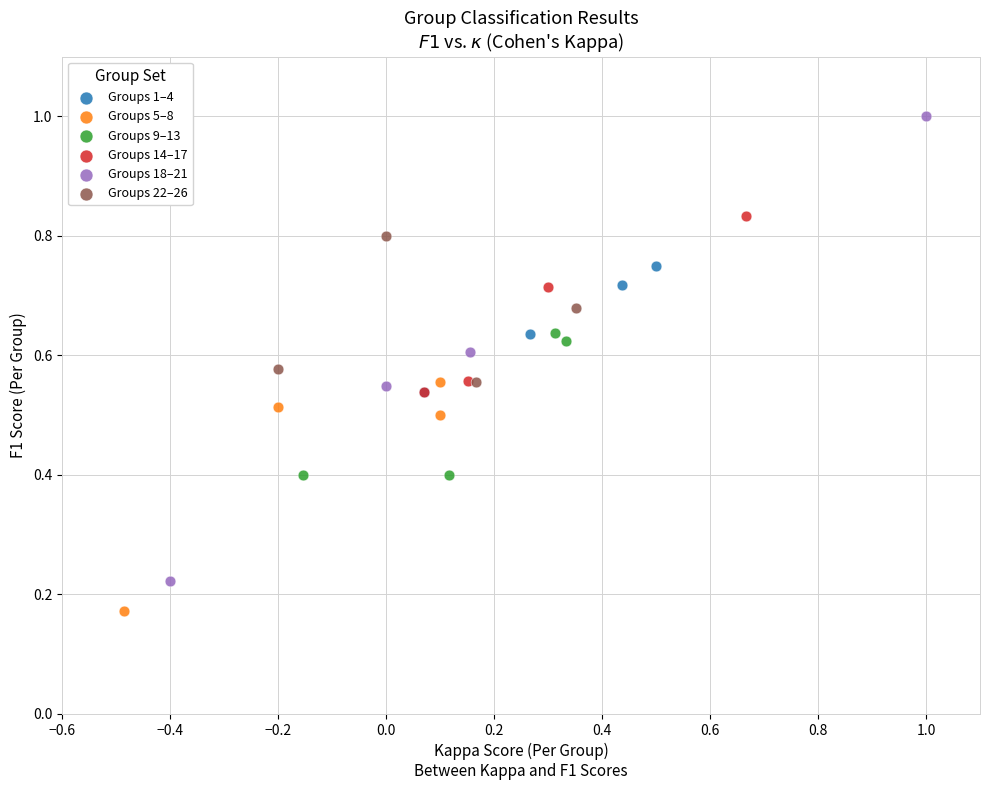

Which series contains the lowest Y value?

Groups 5–8